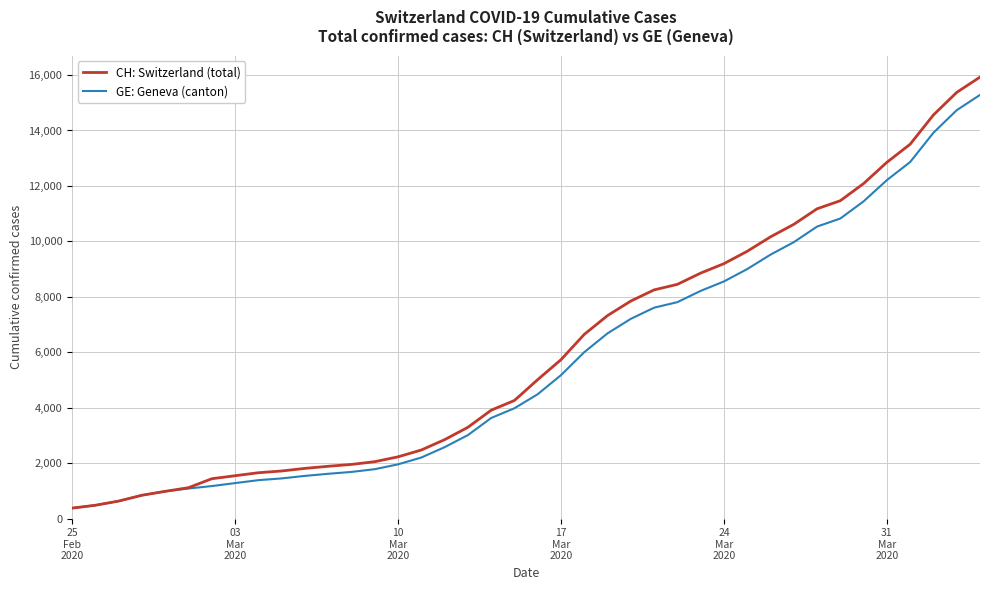

Rank the series by their maximum value, from highest to lowest.

CH: Switzerland (total), GE: Geneva (canton)